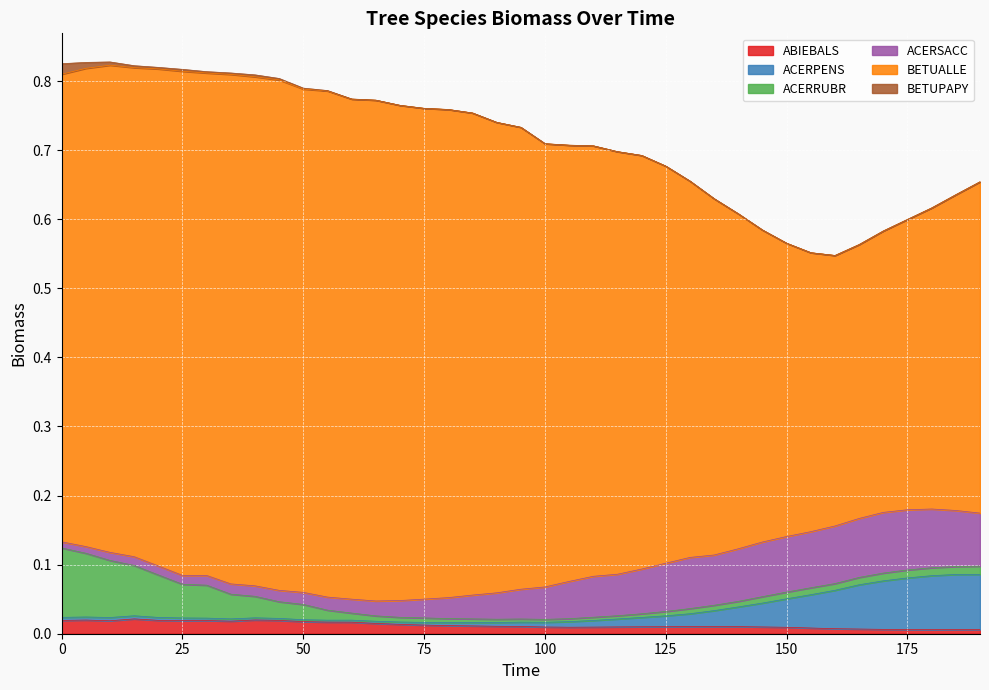

Where is ACERPENS nearest to the value 0?

50